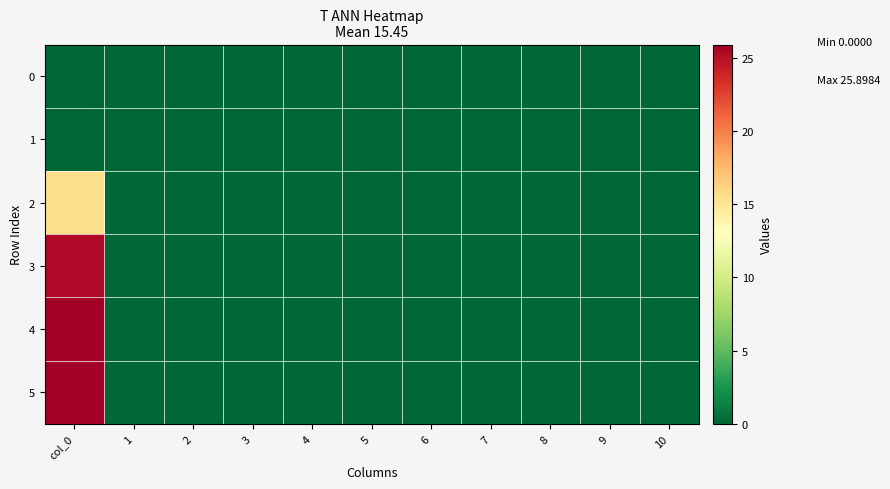

Rank the series at 4 from lowest to highest value.

0, 1, 2, 3, 4, 5